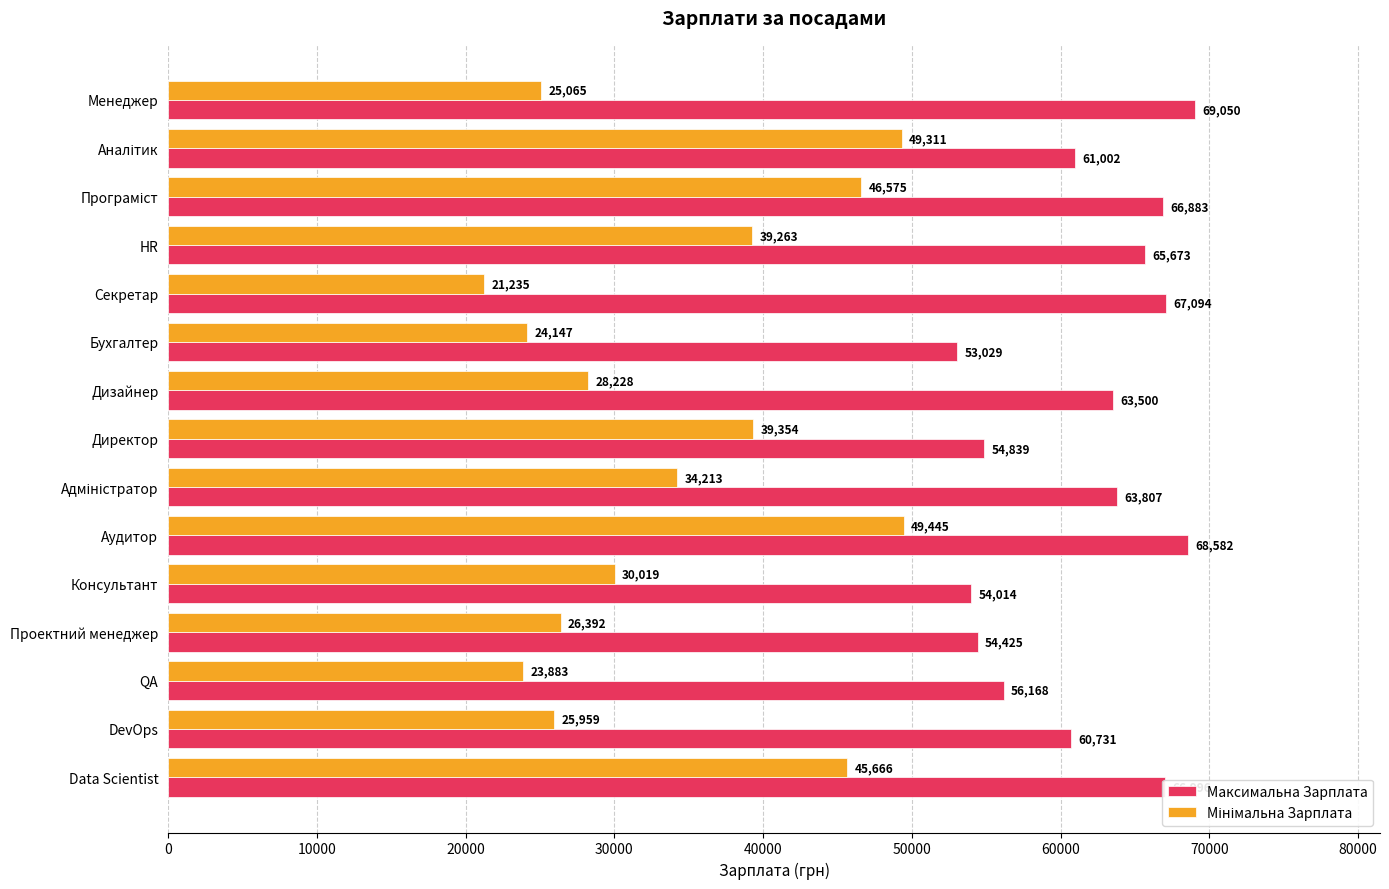

At which category is the sum across all series the highest?

Аудитор